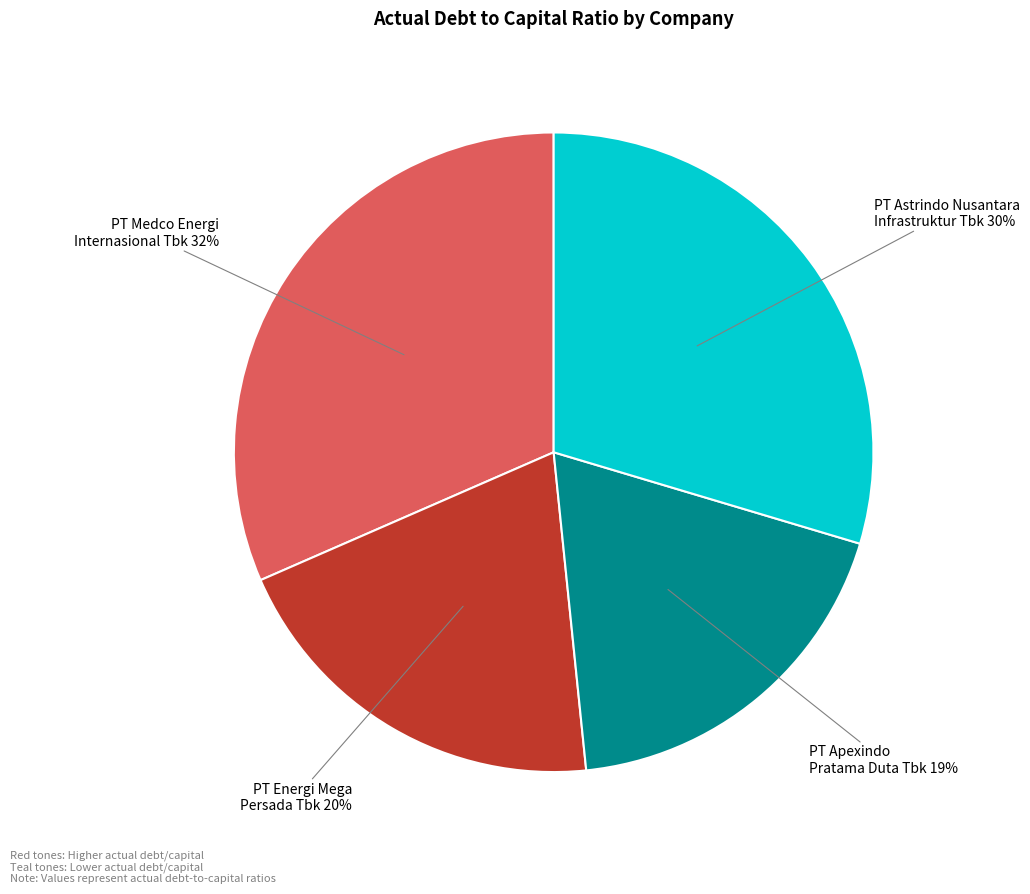

To the nearest percent, what is the difference between the largest and smallest slice percentages?

13%